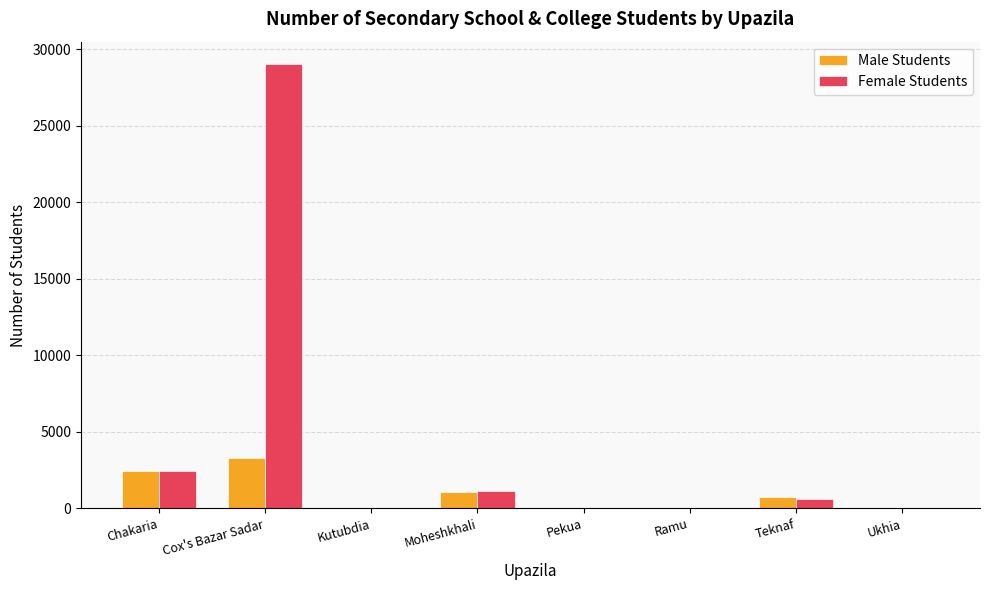

Is the value of Male Students at Chakaria greater than the value of Female Students at Cox's Bazar Sadar?

No